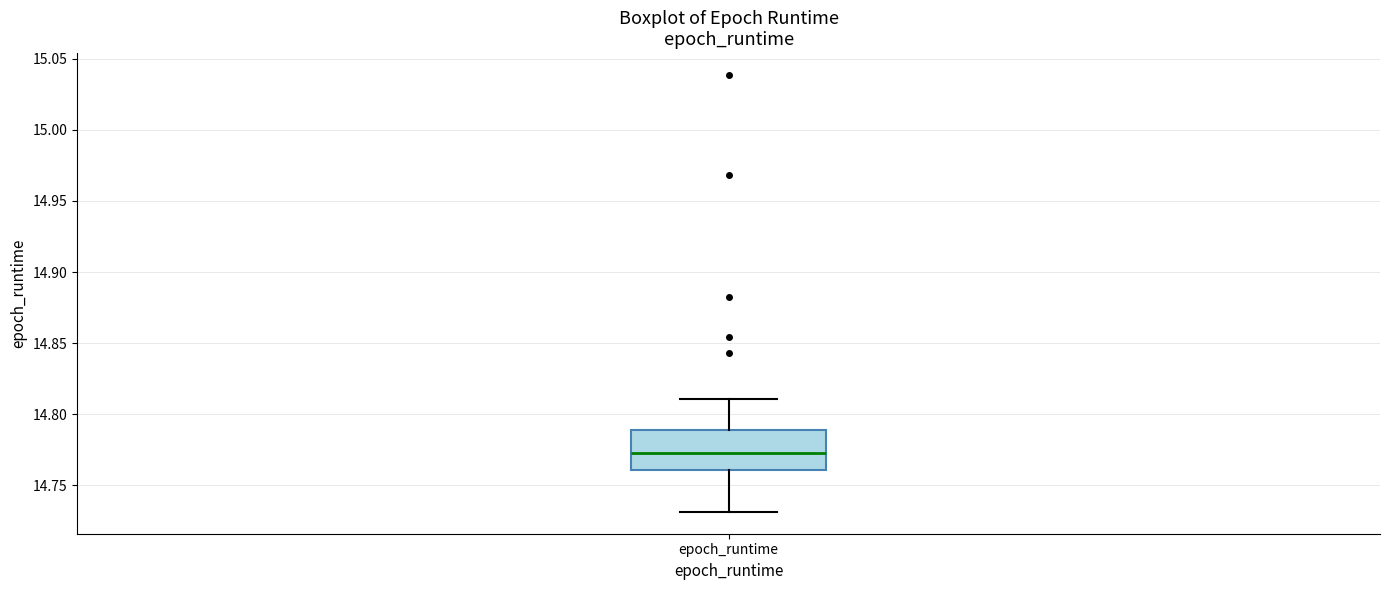

Transcribe this box plot: give where the median line is, the range the box spans, and where the two whiskers end, as read against the y-axis. The values are not printed on the chart, so give them approximately, as read against the axis.

median 14.775, box 14.760 to 14.790, whiskers 14.730 to 14.810